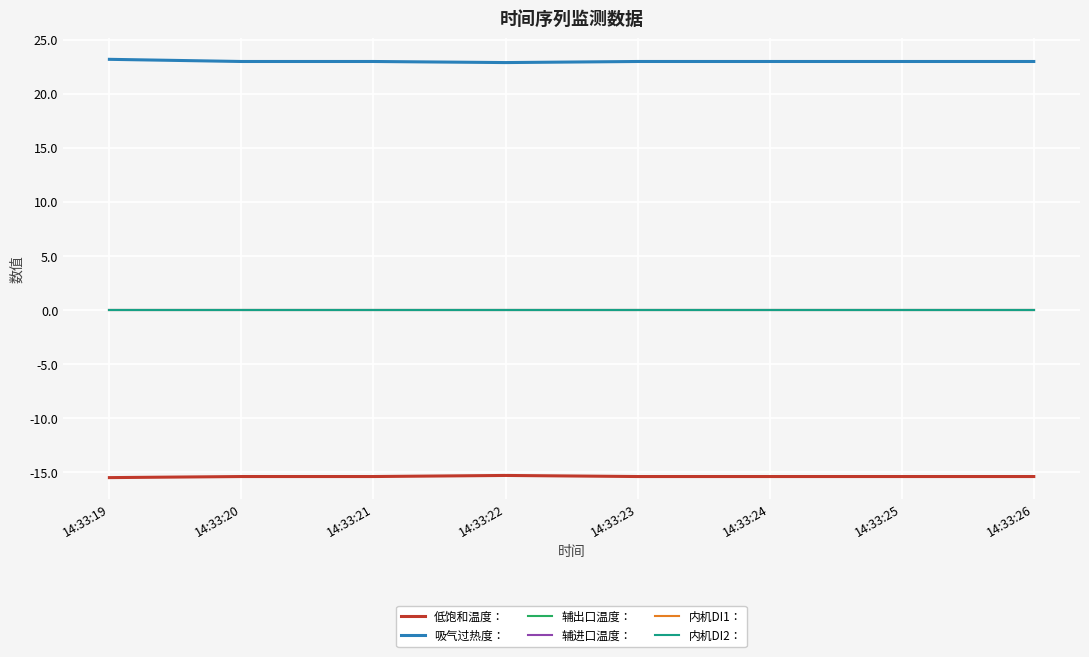

At which label is 内机DI1： closest to 0?

14:33:19